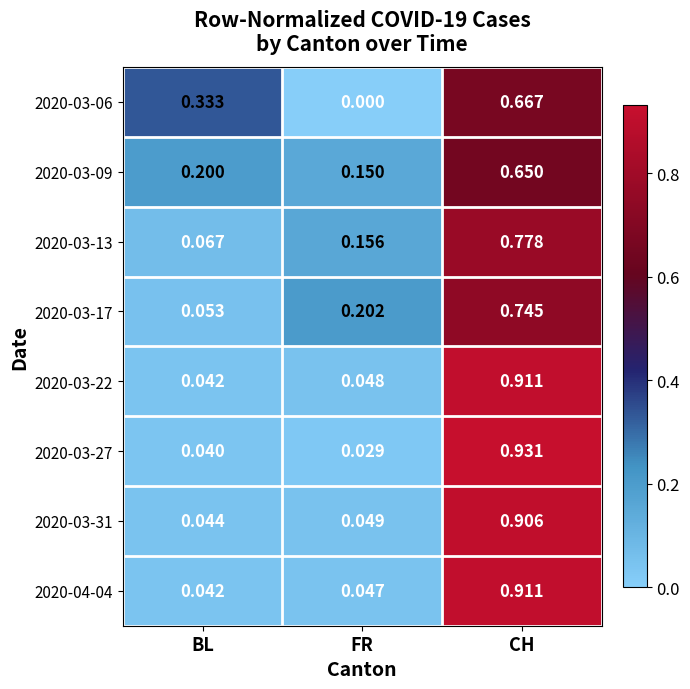

Which category has the highest value across all series?

CH